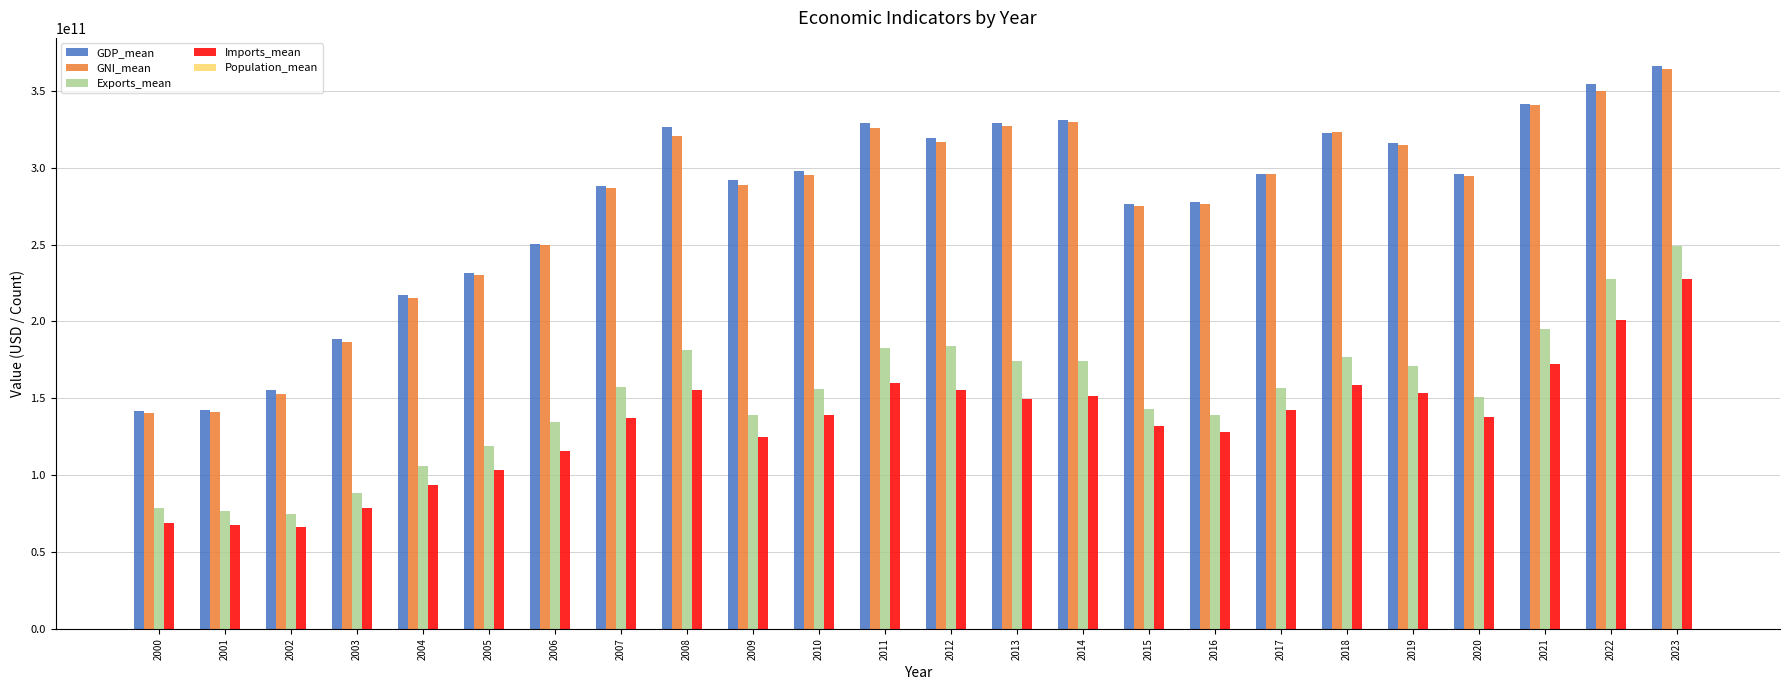

Between 2002 and 2011, which series saw the biggest shift?

GDP_mean